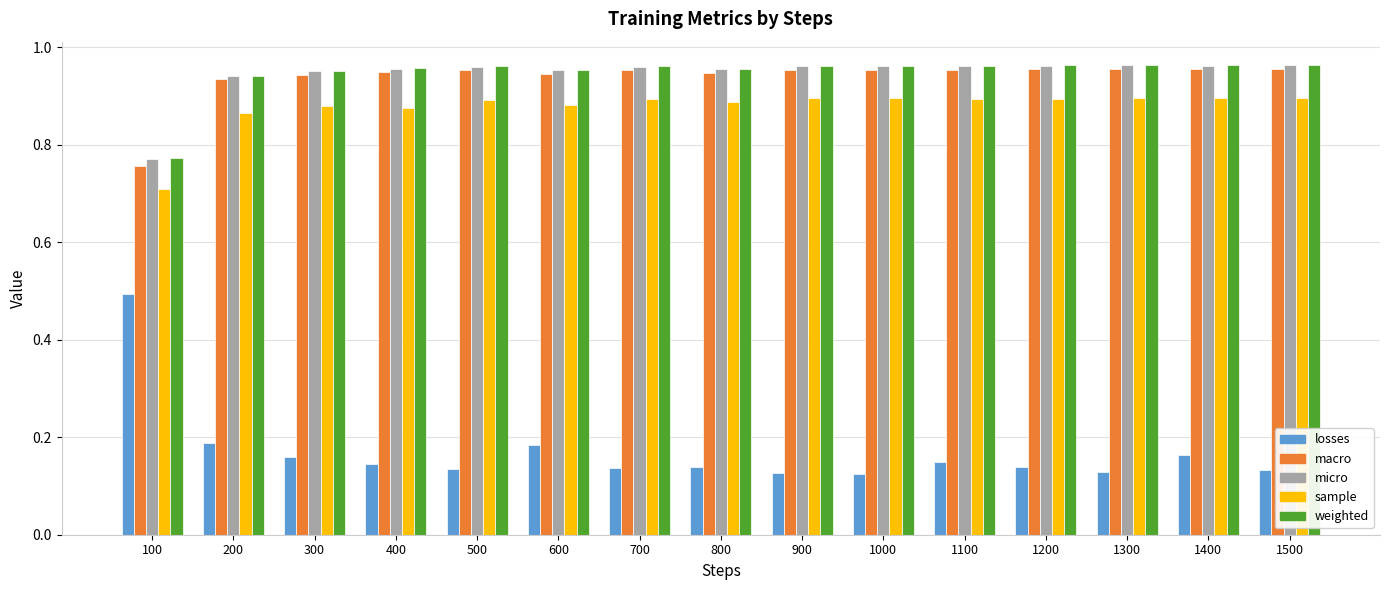

Is it true that sample equals 0.9 at 1100?

True